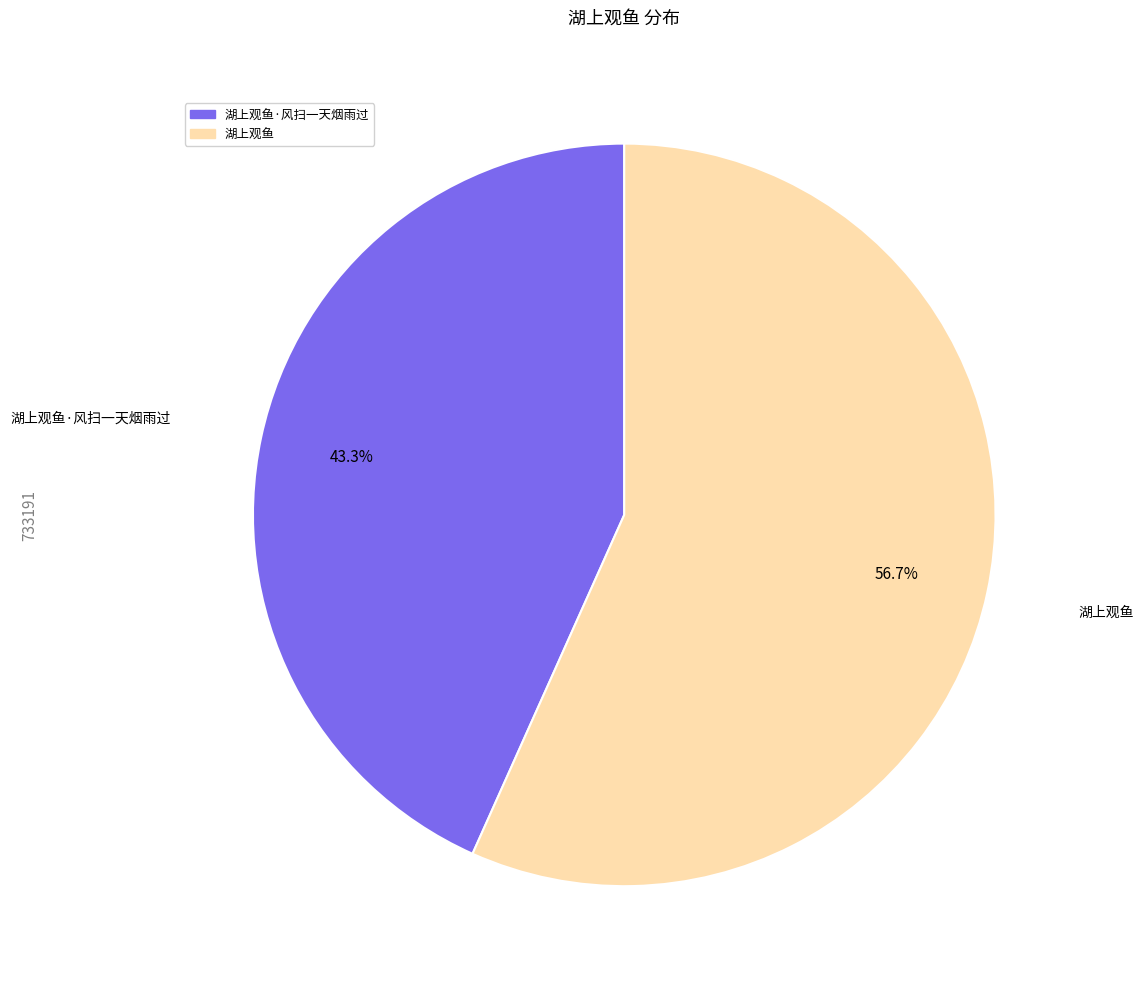

Does any single category account for the majority?

Yes